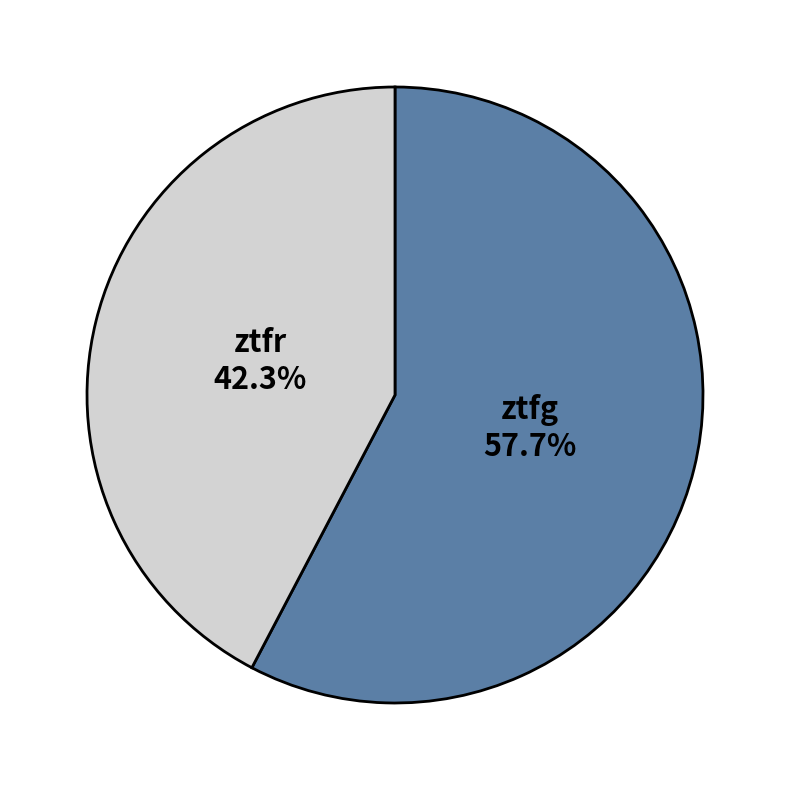

What is the majority slice?

ztfg